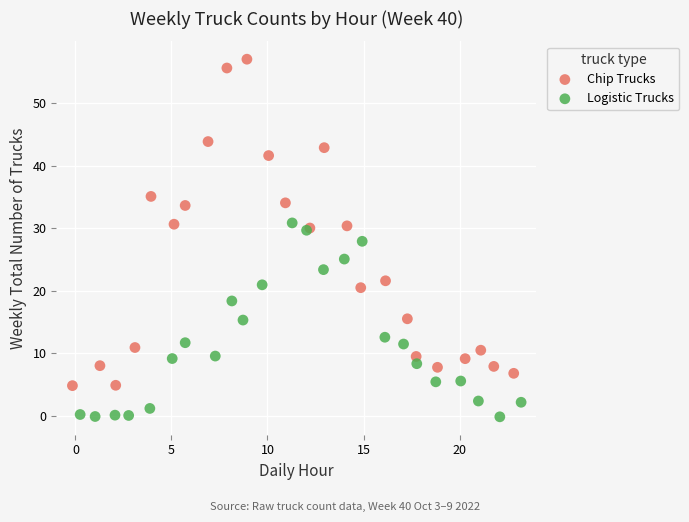

Which series reaches the maximum Y coordinate?

Chip Trucks